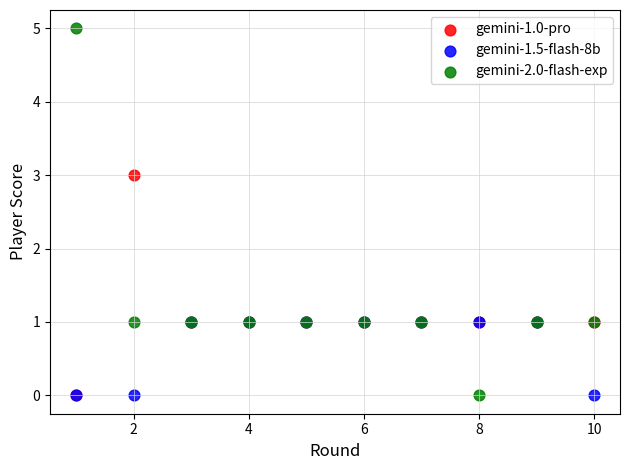

Which series has the largest Y range (max minus min)?

gemini-2.0-flash-exp